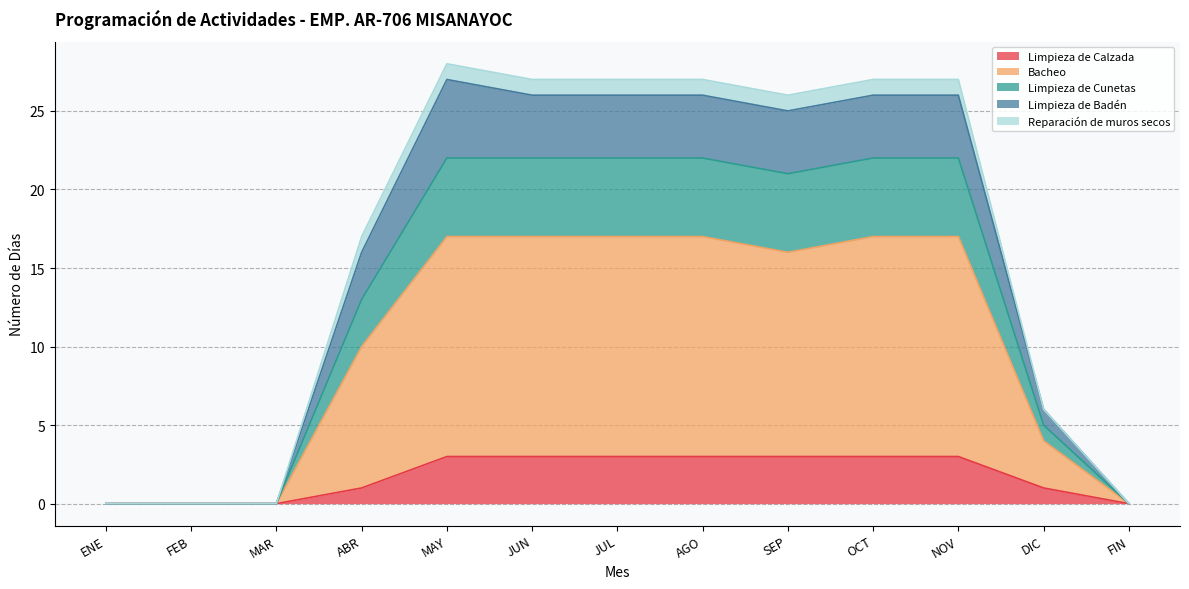

What is the difference between the highest and lowest values at ABR?

16